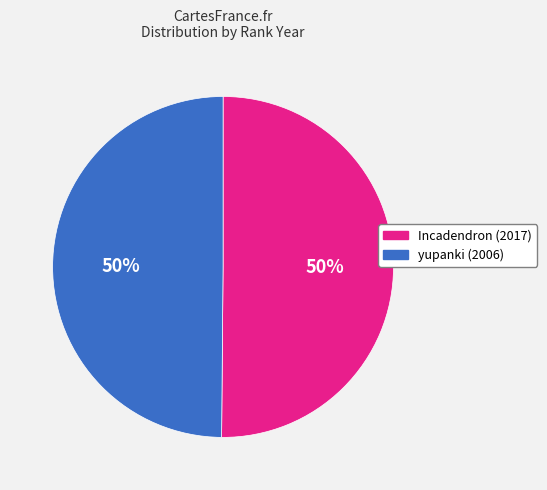

How many slices are in this pie chart?

2